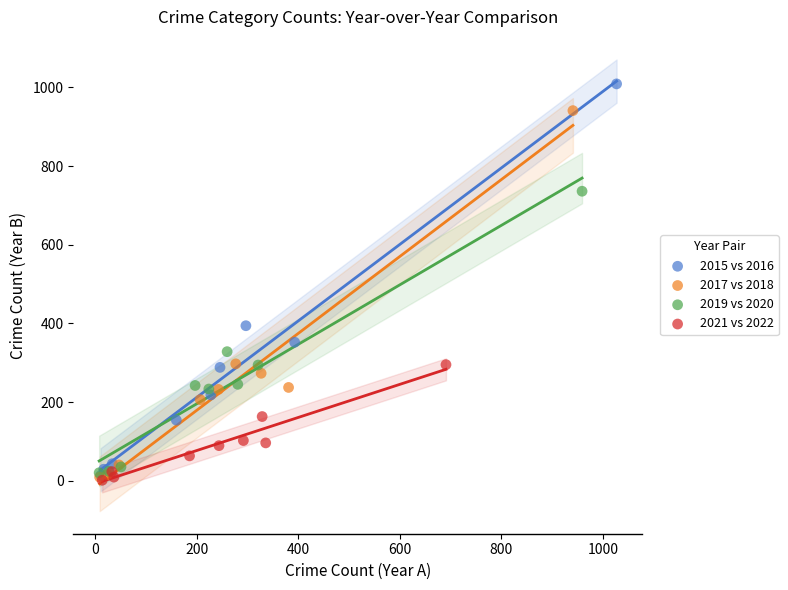

Which series has the widest spread of Y values?

2015 vs 2016